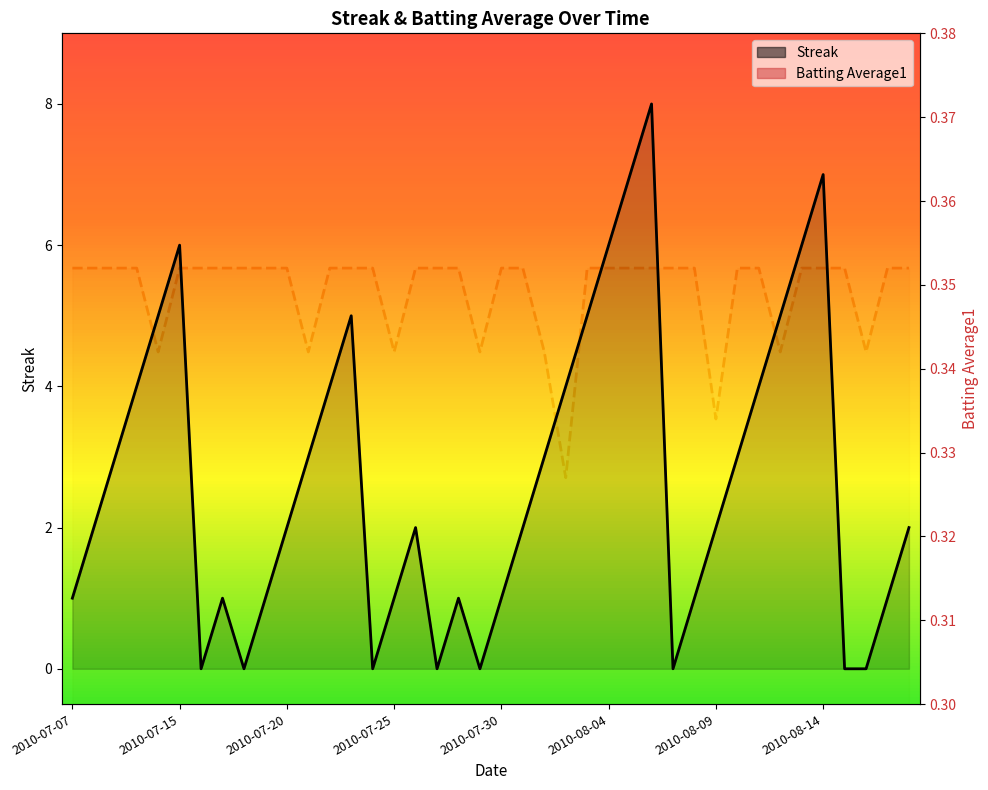

List the series in order of their peak value, lowest first.

Batting Average1, Streak